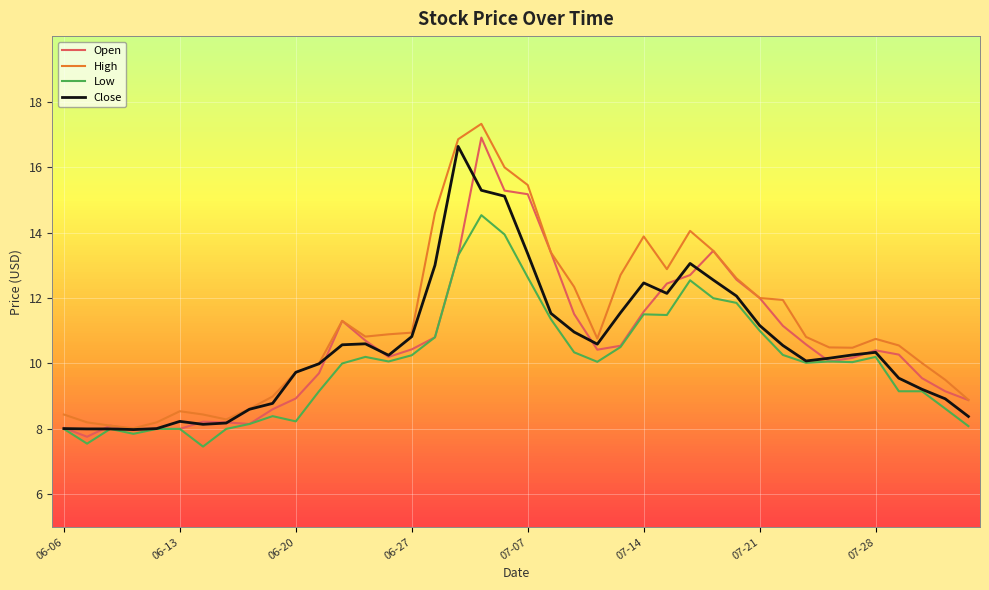

Which series has the largest total across all categories?

High